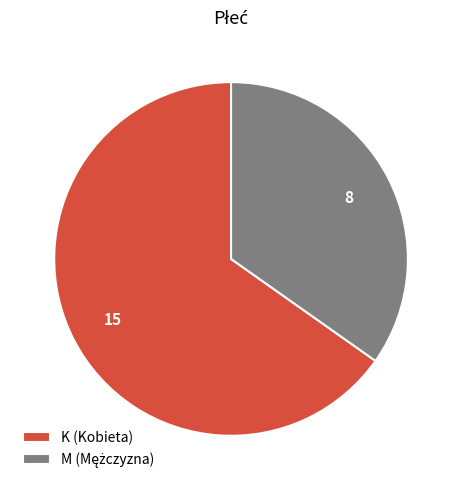

The K (Kobieta) slice represents 59% of the pie. True or false?

False